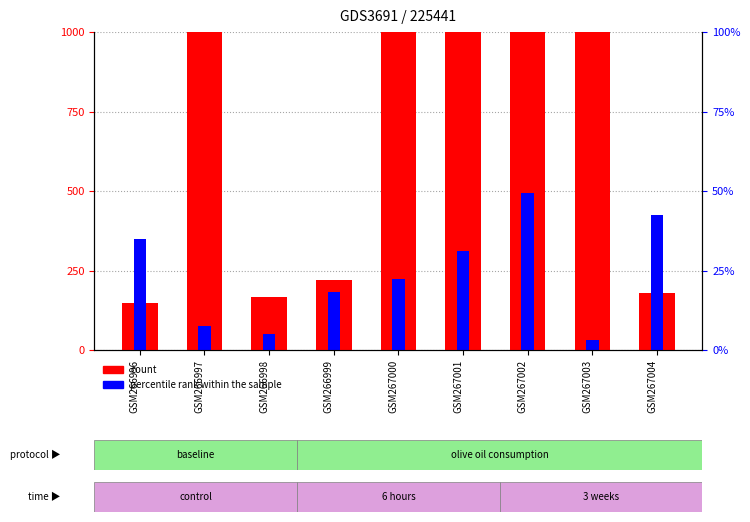

True or false: count has a value of 3904.3 at GSM267002.

False